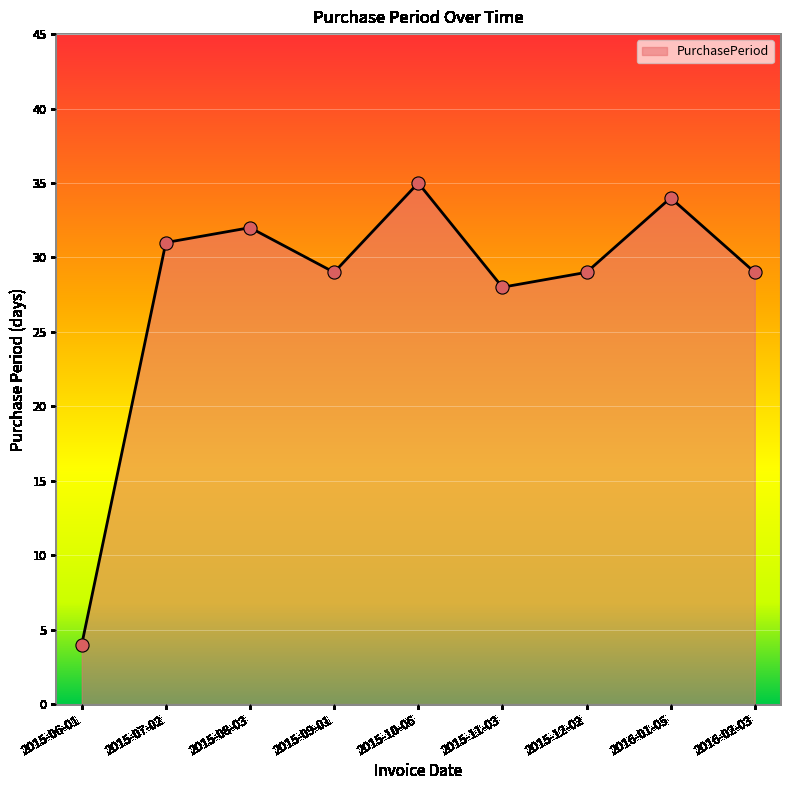

What is the change in value from 2015-06-01 to 2016-01-05?

+30